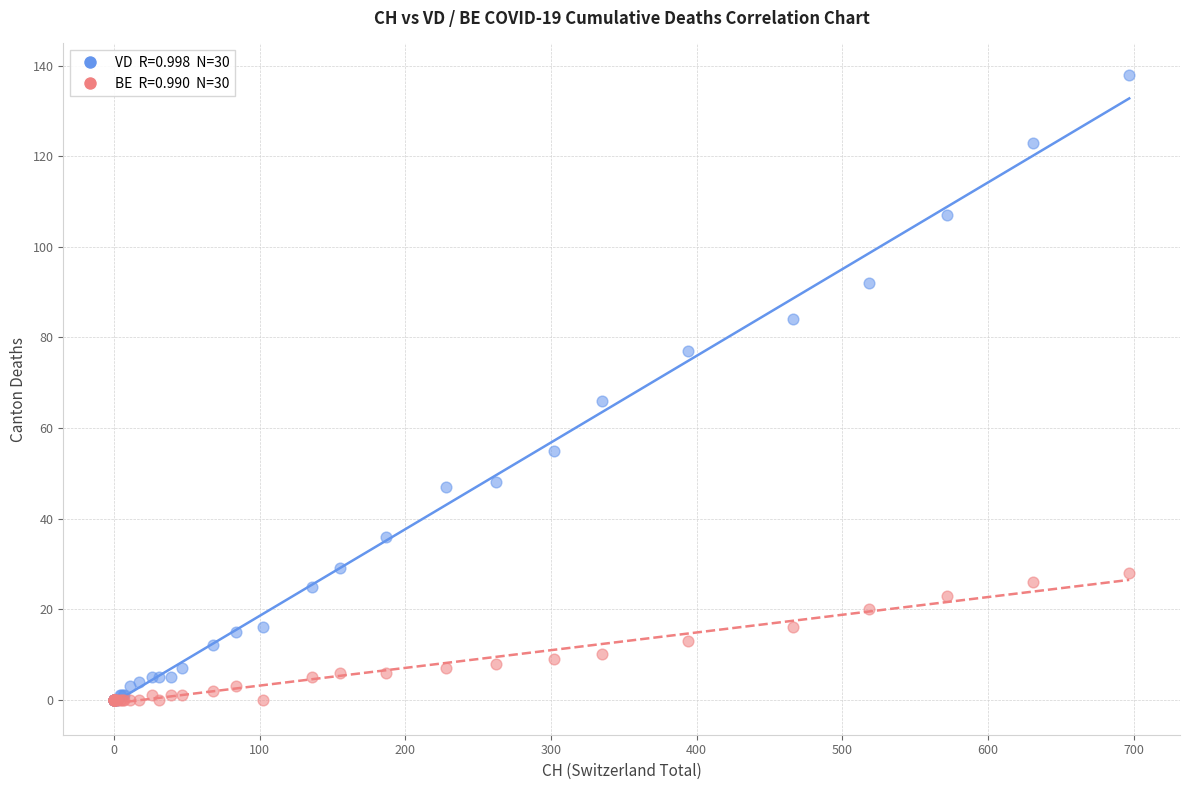

Across all series, what Y value is closest to 69?

66